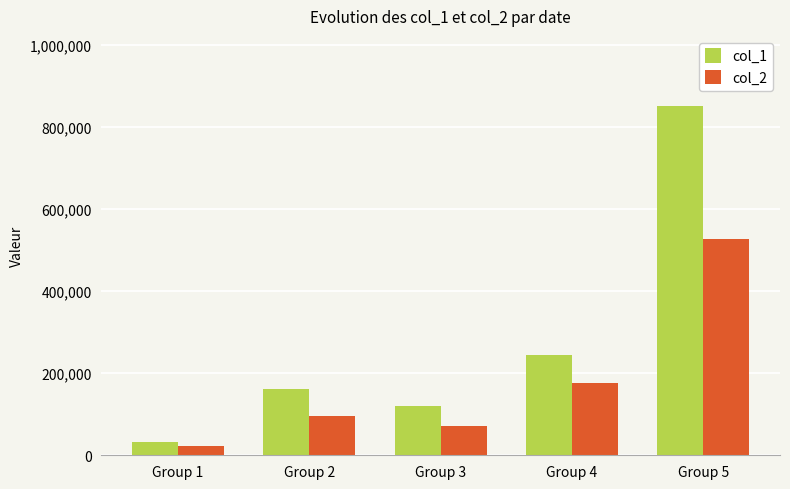

What is the sum of the col_2 values at Group 2 and Group 3?

166990